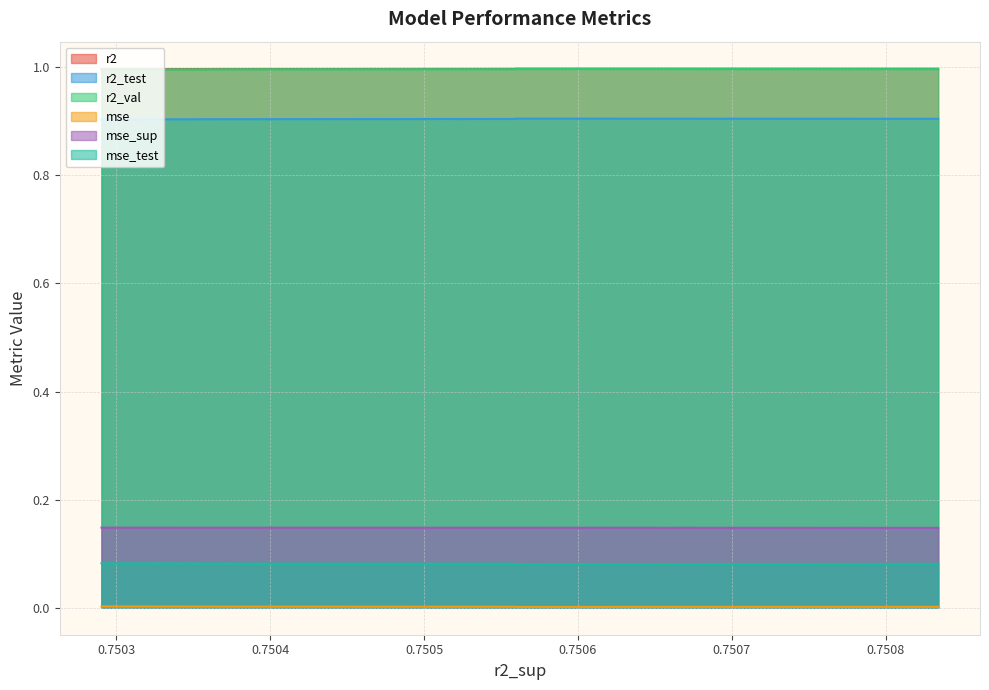

What is the greatest value displayed?

1.0